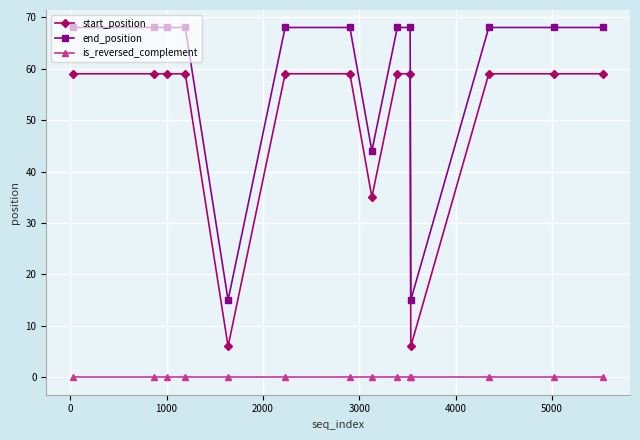

True or false: end_position and start_position intersect in this chart.

False